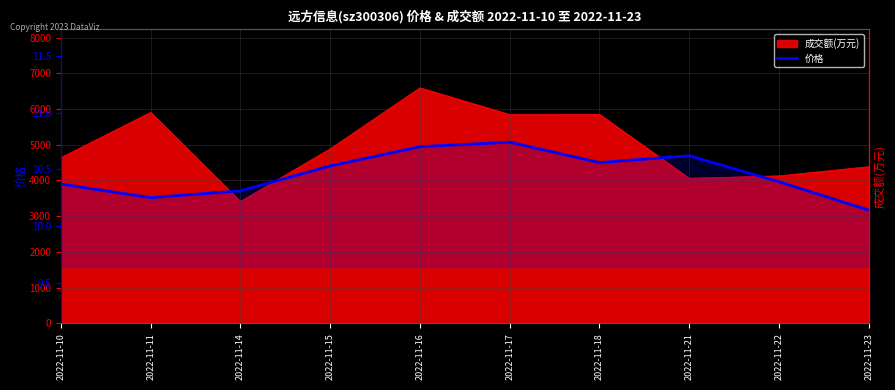

The value at 2022-11-21 is 17.1. True or false?

False